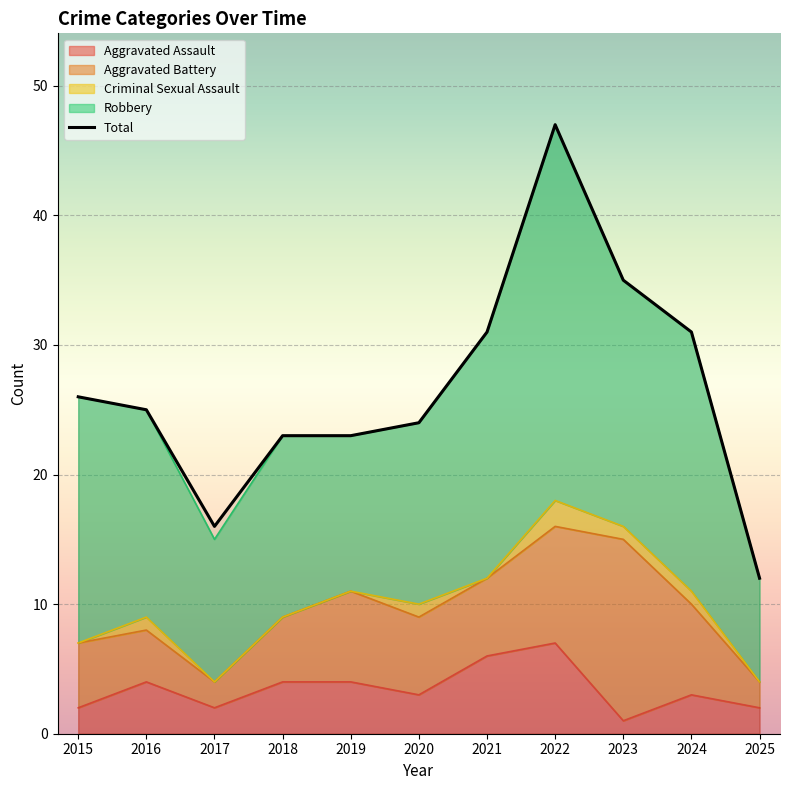

What is the sum of the values at 2020 and 2025?

36